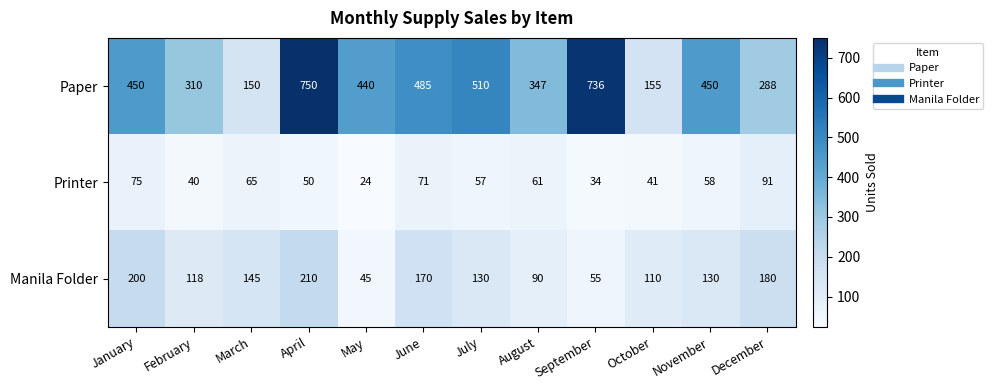

What is the difference between the maximum and second lowest values in the Printer series?

57